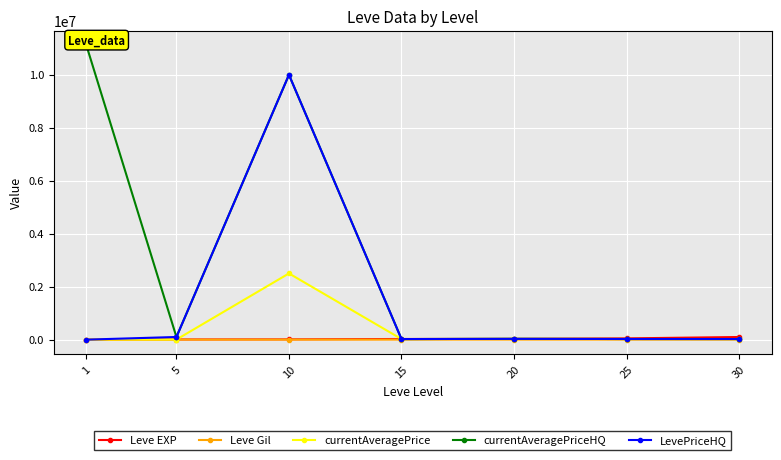

How many interior local valleys does the currentAveragePriceHQ series have?

2